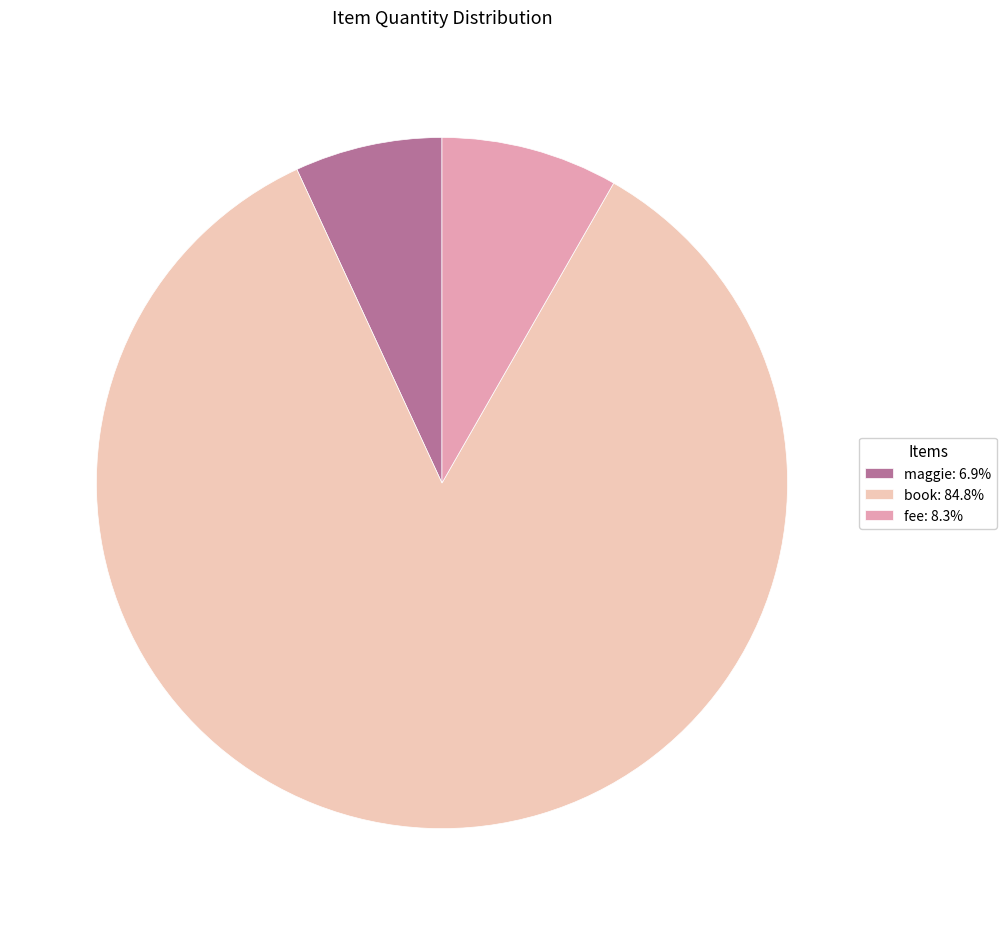

Count the number of slices in the pie.

3